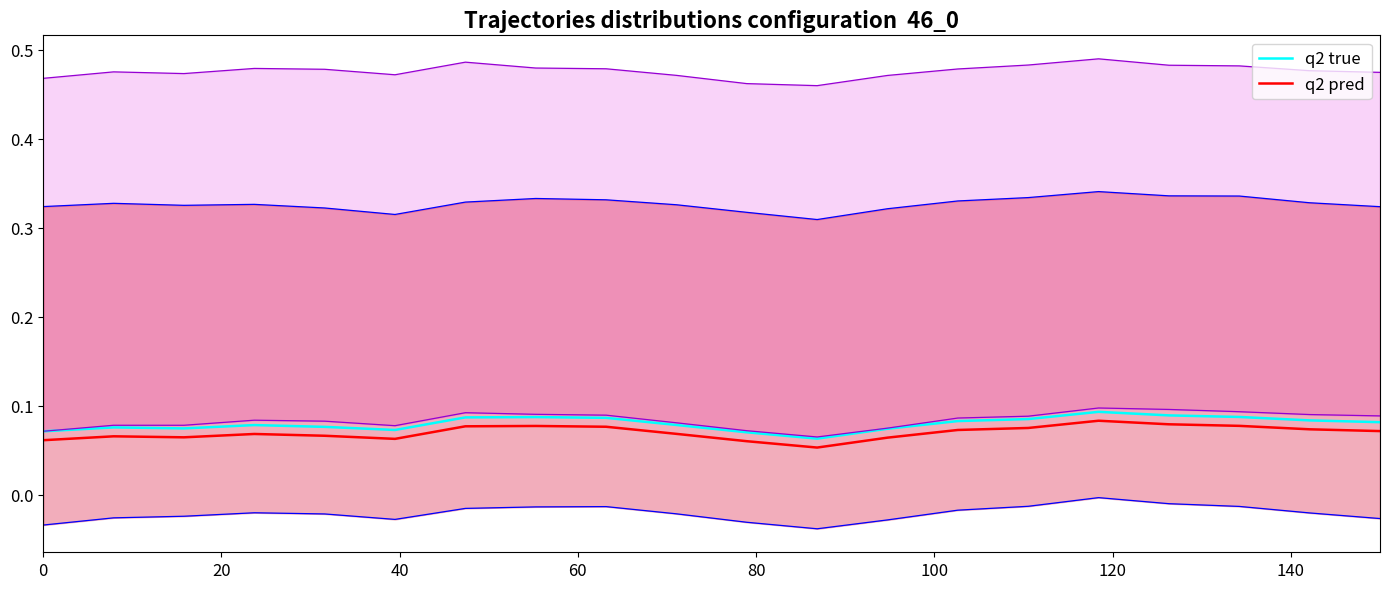

What is the value of the q2 pred point at the 9th from the left?

0.1